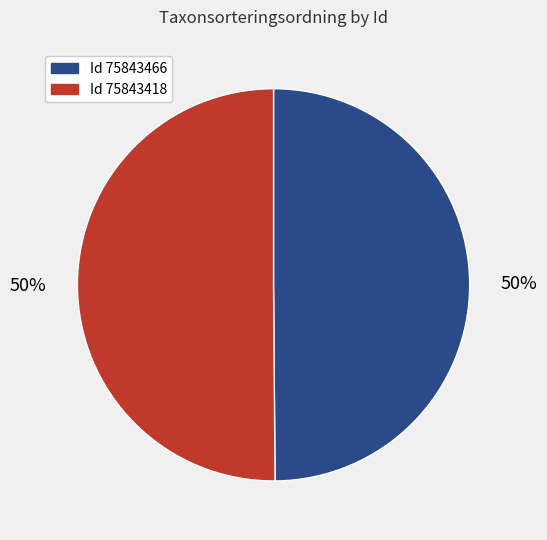

To the nearest percent, what is the average slice percentage?

50%